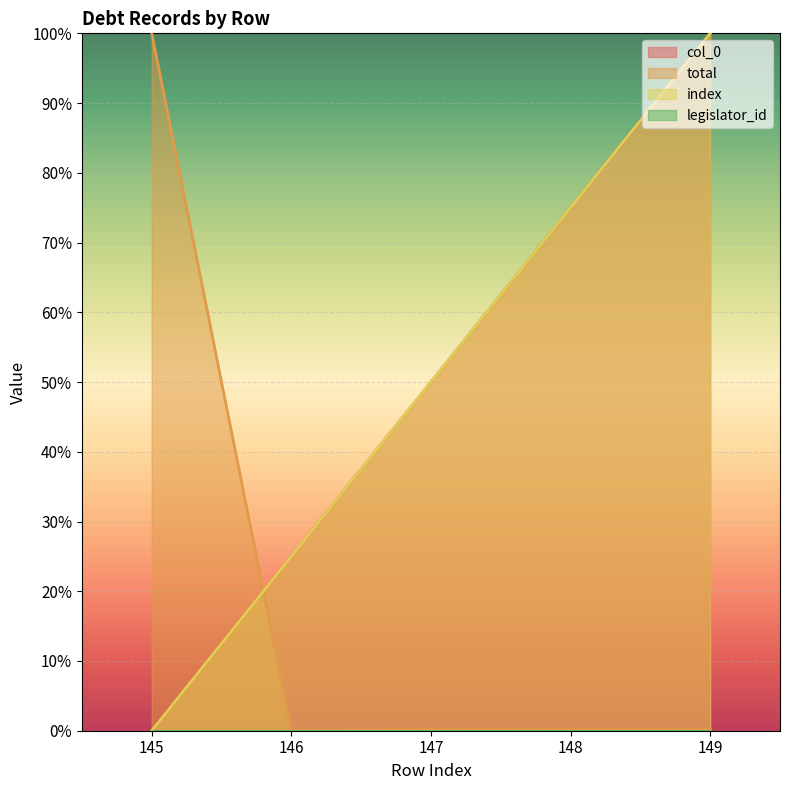

After their last crossing, which series has the higher values: total or col_0?

col_0